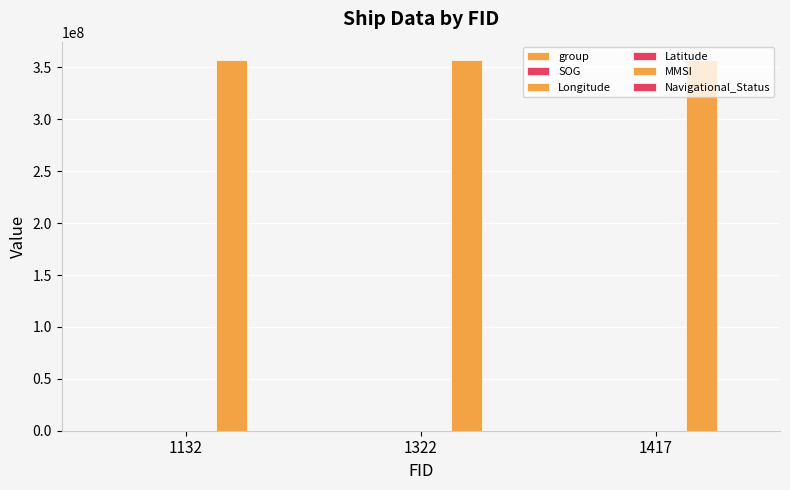

What is the average value of the SOG series?

14.4